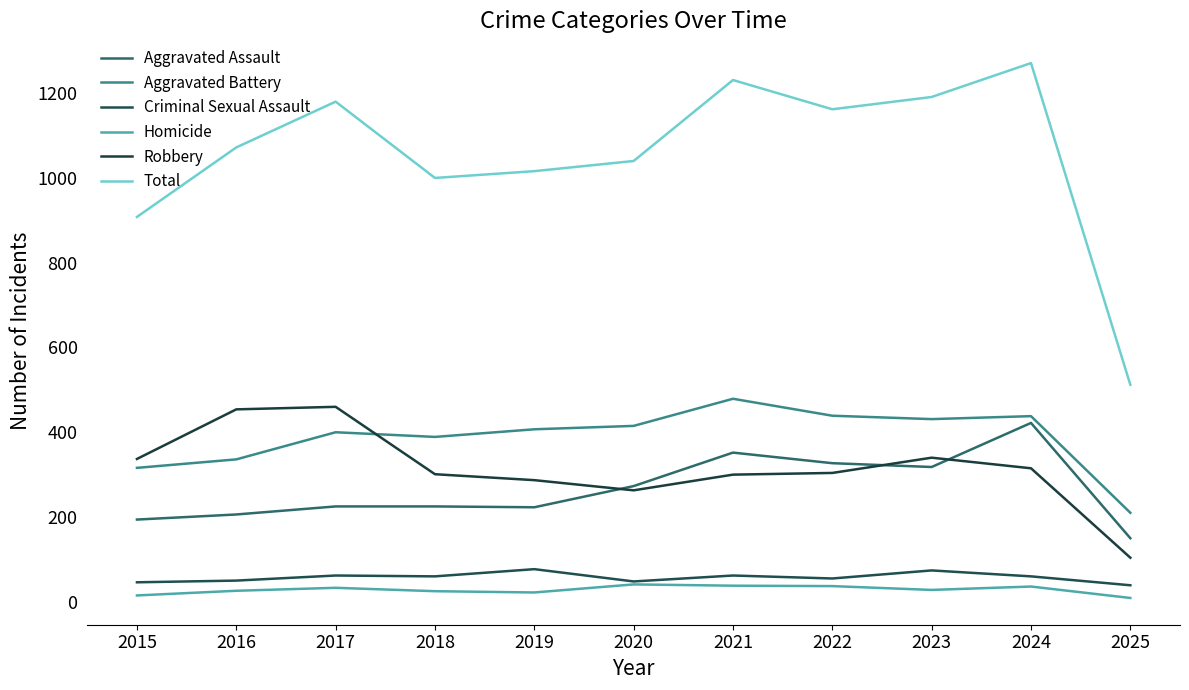

At 2015, list the series in order from largest to smallest.

Total, Robbery, Aggravated Battery, Aggravated Assault, Criminal Sexual Assault, Homicide